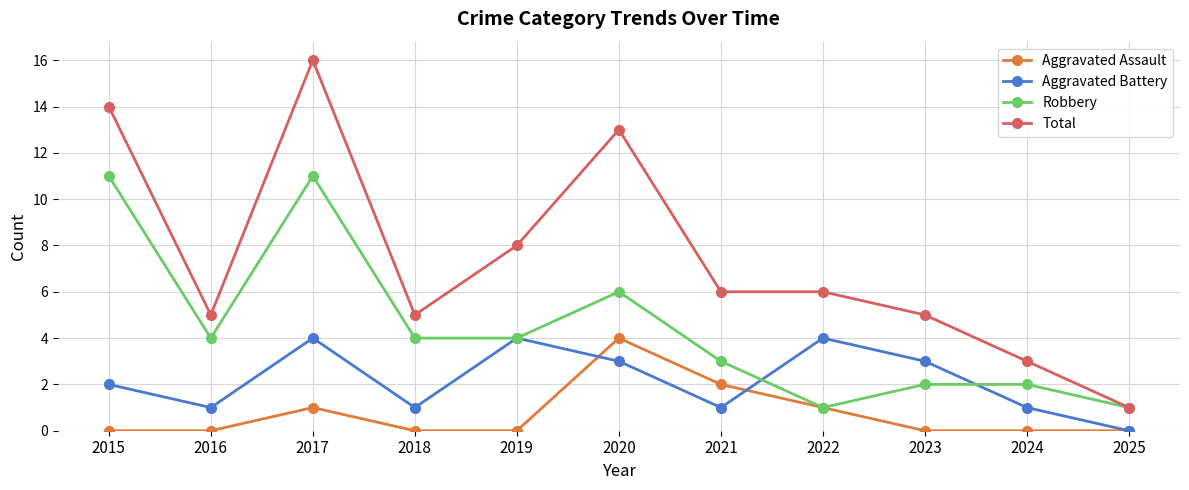

How many data points does each series have?

11